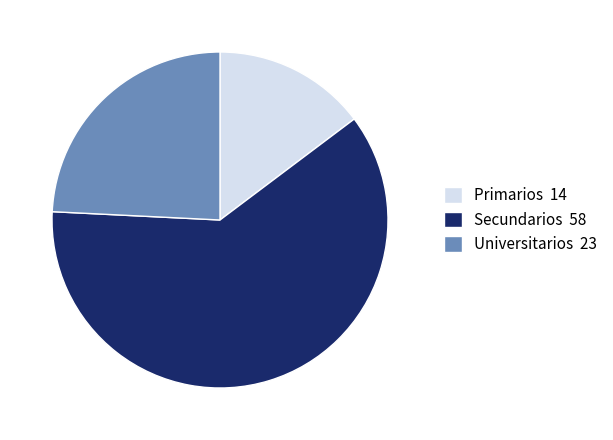

Is the sum of Primarios 14 and Universitarios 23 greater than half?

No